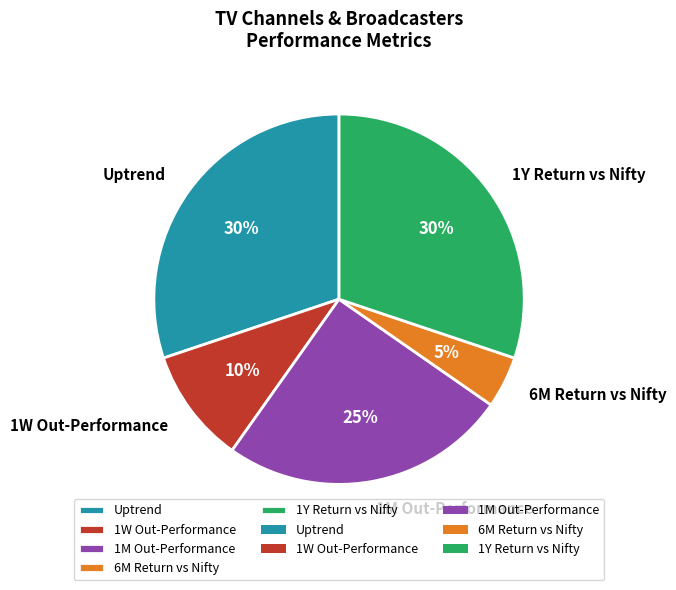

Which slice is the smallest?

6M Return vs Nifty